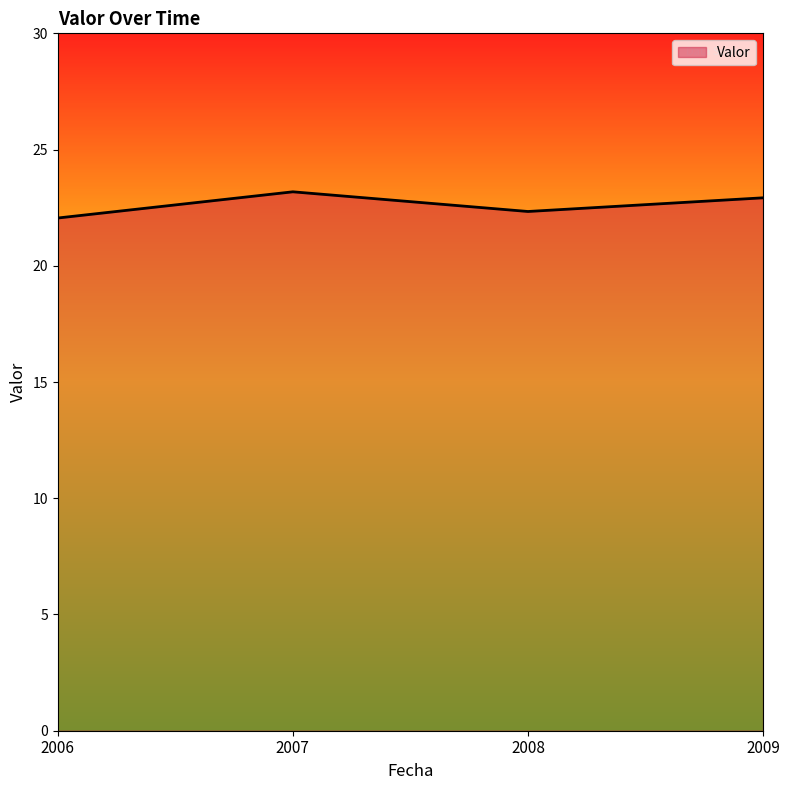

Approximately how many times larger is the value at 2009 compared to 2006?

1.0